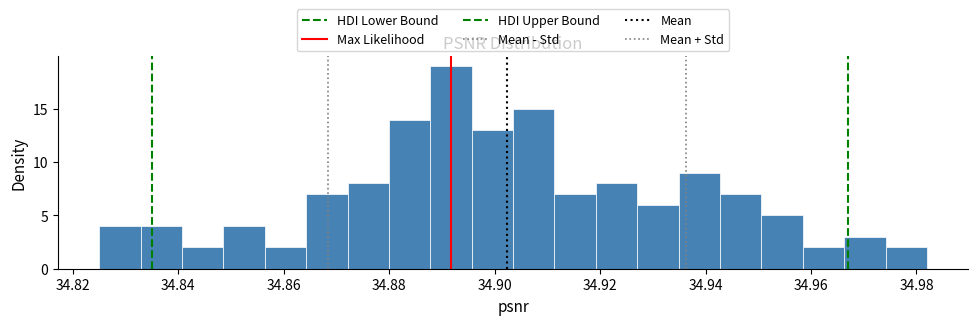

Read against the x-axis, roughly where is the centre of the tallest bar?

34.892